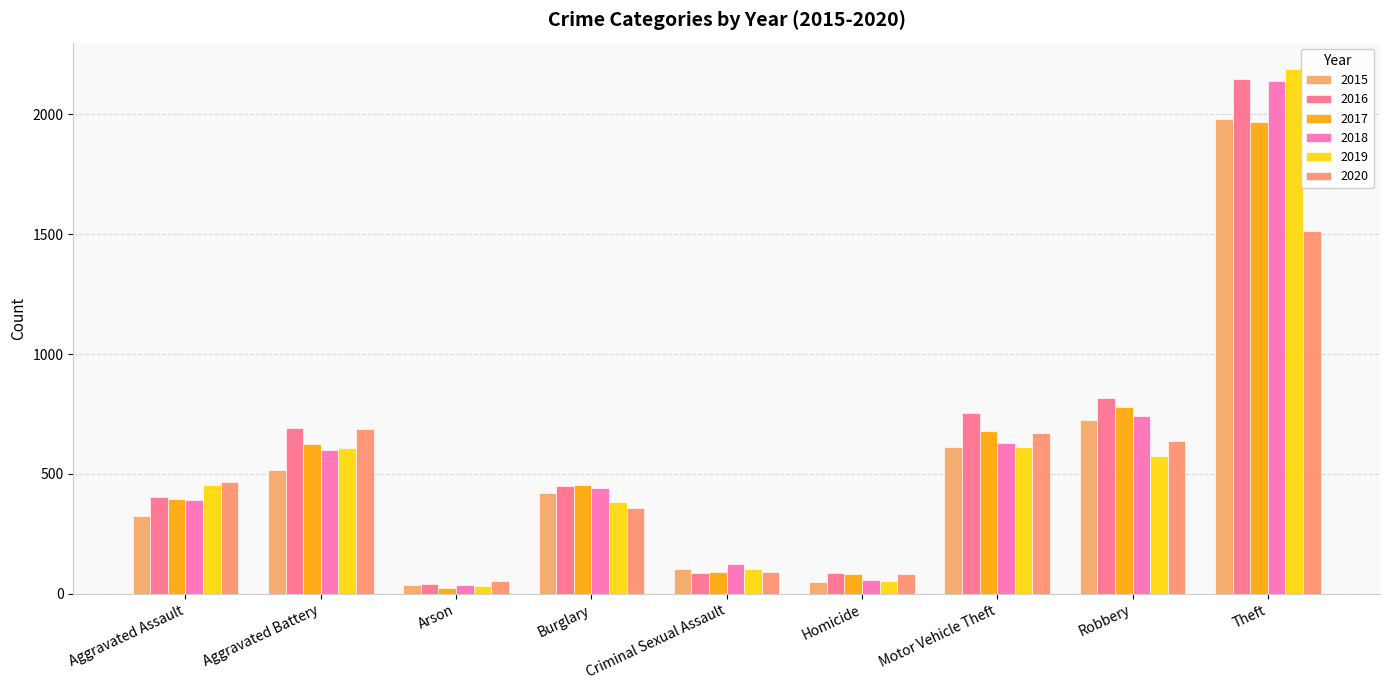

How many bars are there in each group?

6